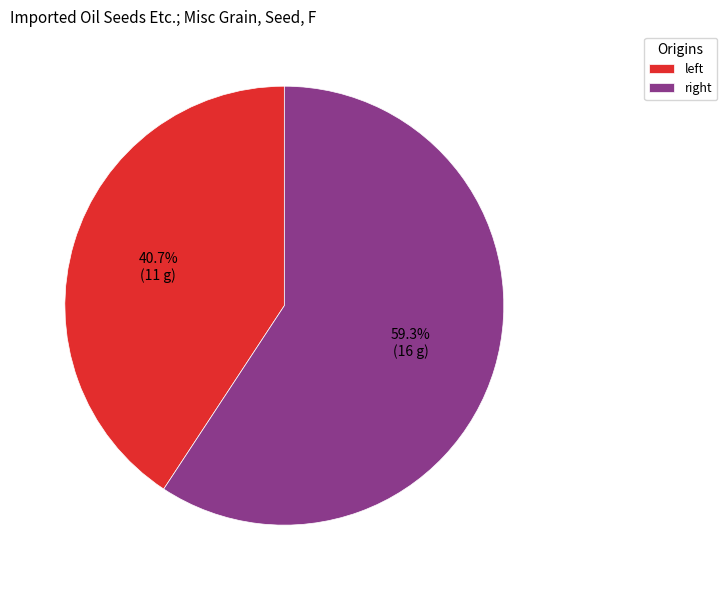

What is the majority slice?

right